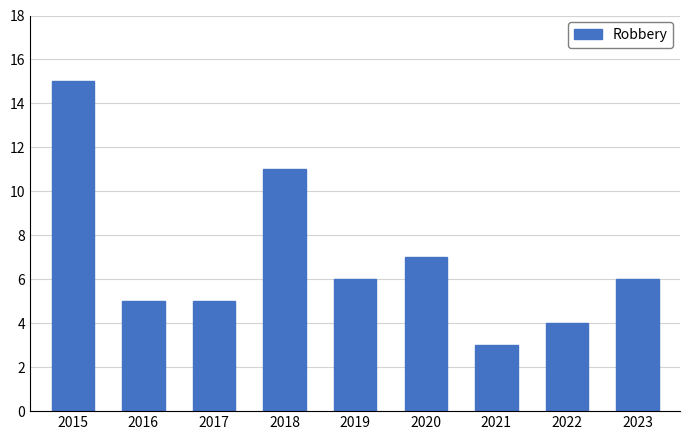

What is the difference between the maximum and minimum values?

12